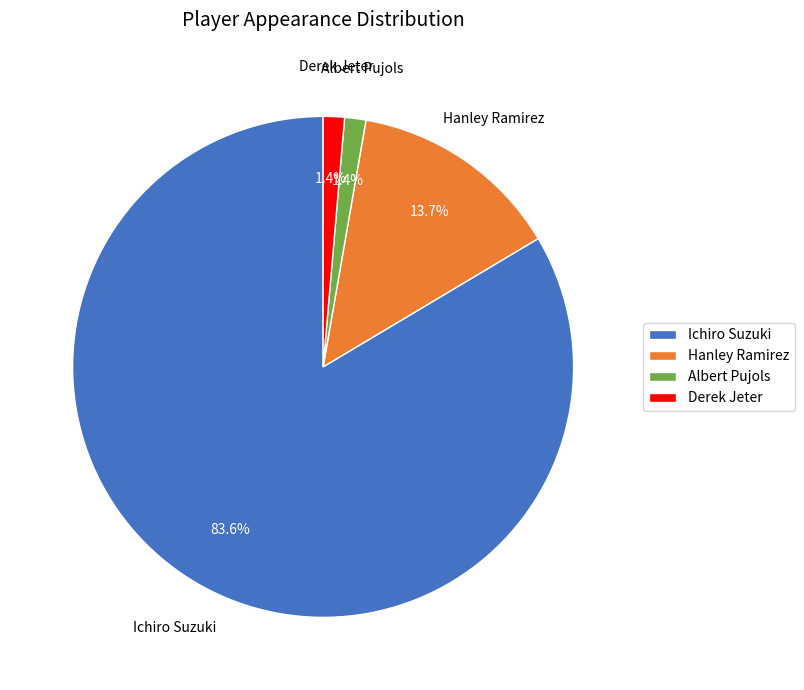

What percentage is NOT represented by Hanley Ramirez?

86.3%